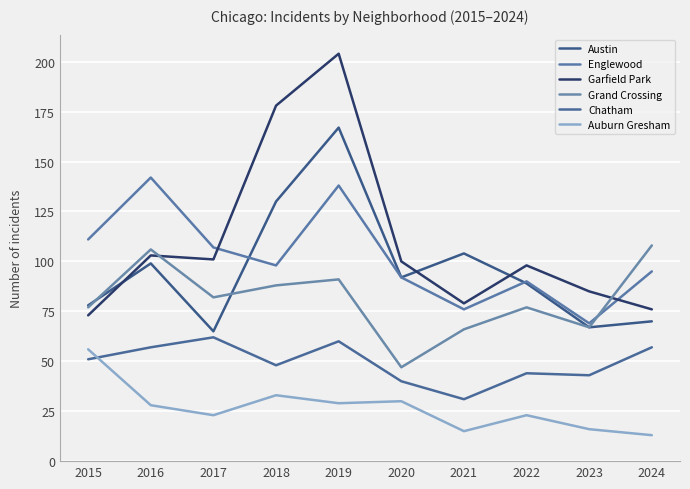

List the series in order of their peak value, lowest first.

Auburn Gresham, Chatham, Grand Crossing, Englewood, Austin, Garfield Park